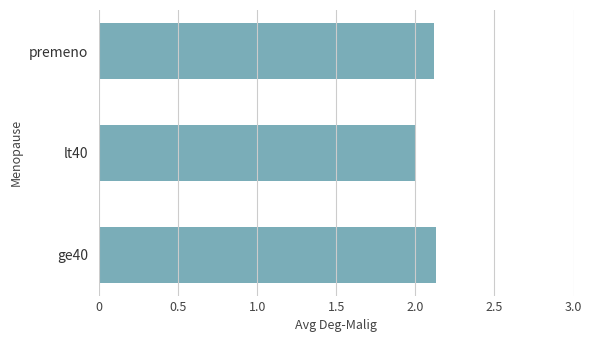

Is it true that the value at lt40 is 3.0?

False